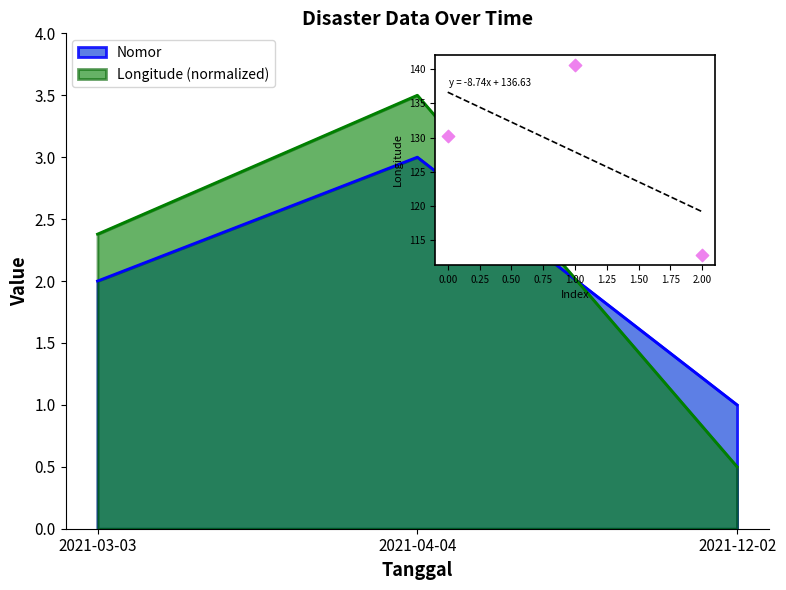

Between 2021-03-03 and 2021-12-02, which is larger?

2021-03-03